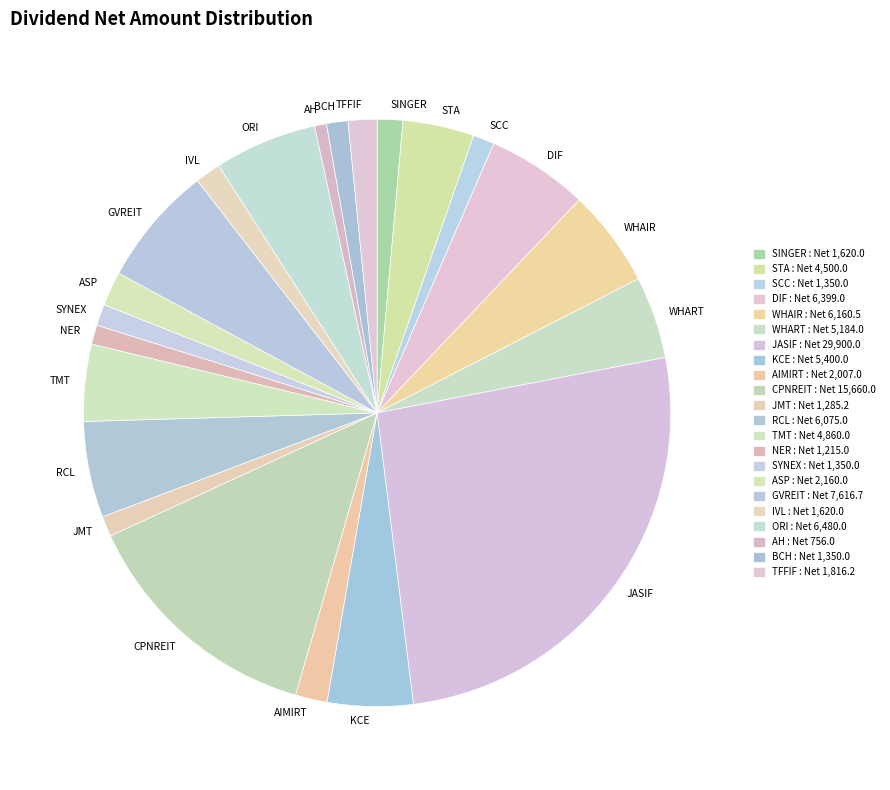

Is there a majority slice in this chart?

No